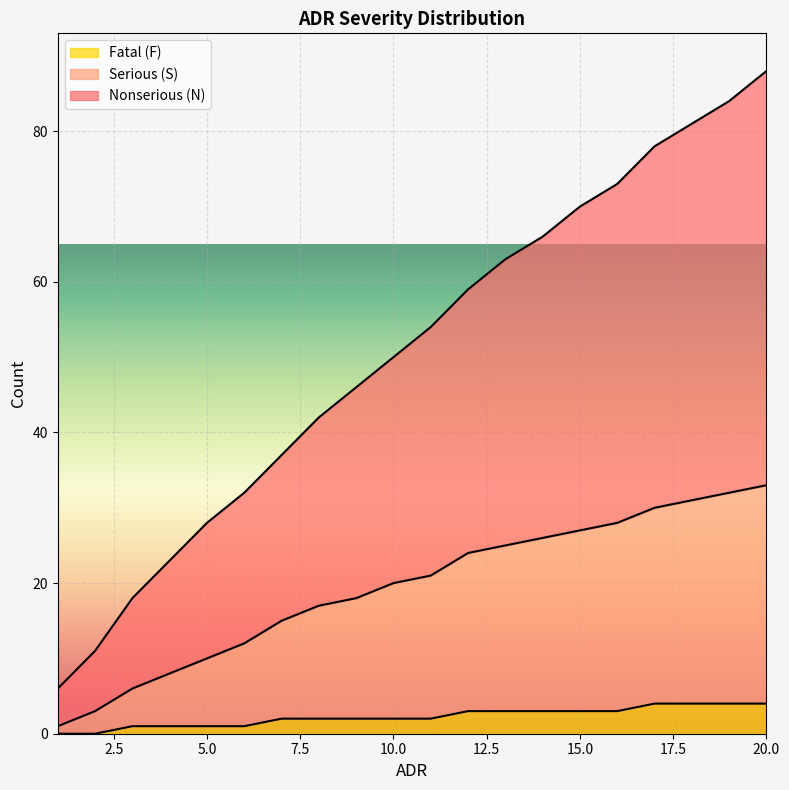

True or false: Fatal (F) and Nonserious (N) cross at least once.

False